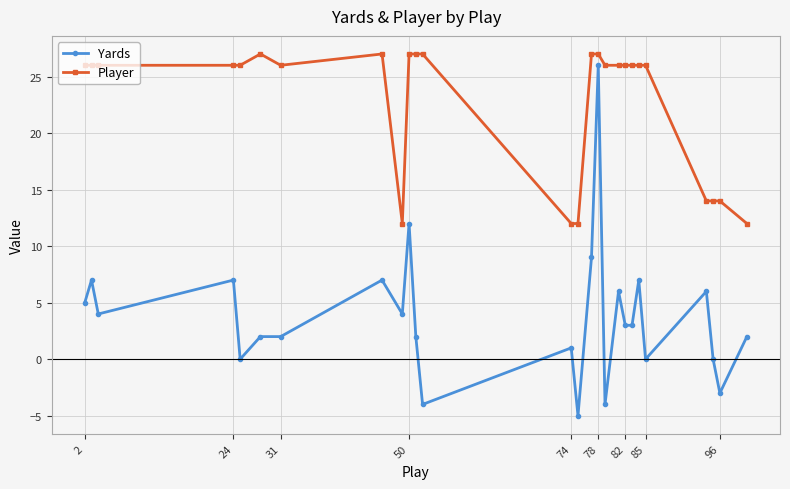

What is the value of the Yards point at the 14th from the left?

-5